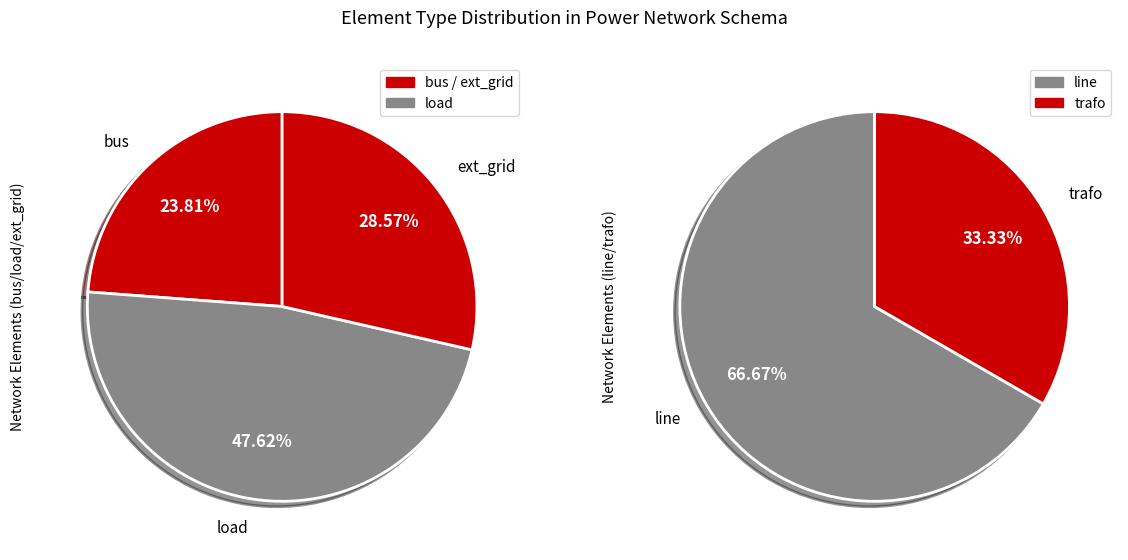

Rank the categories by value from highest to lowest.

line, load, trafo, ext_grid, bus